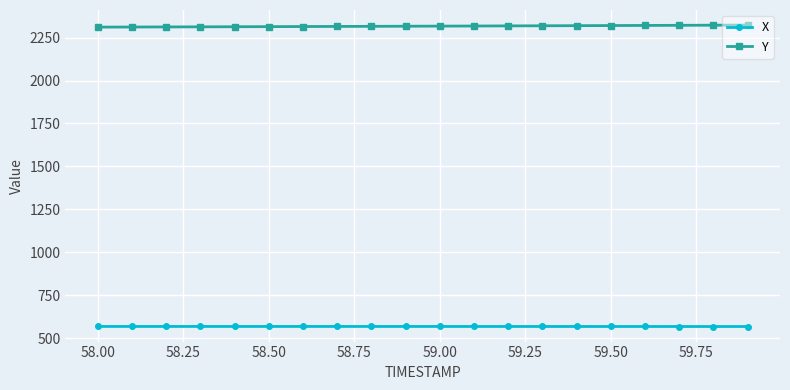

List the series in order of their overall mean, lowest first.

X, Y